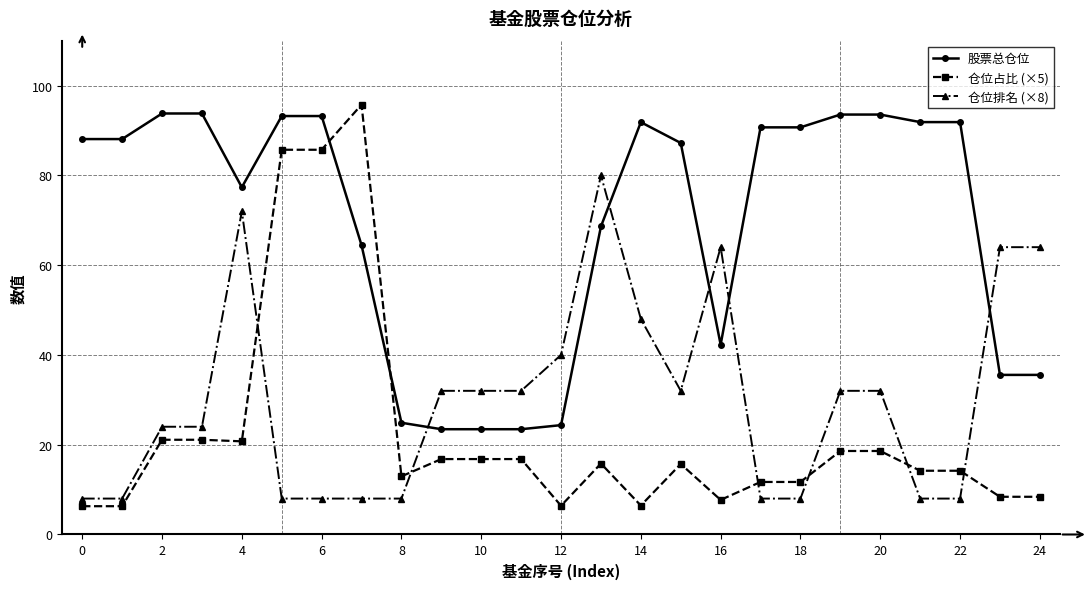

Which series has the largest range (max minus min)?

仓位占比 (×5)